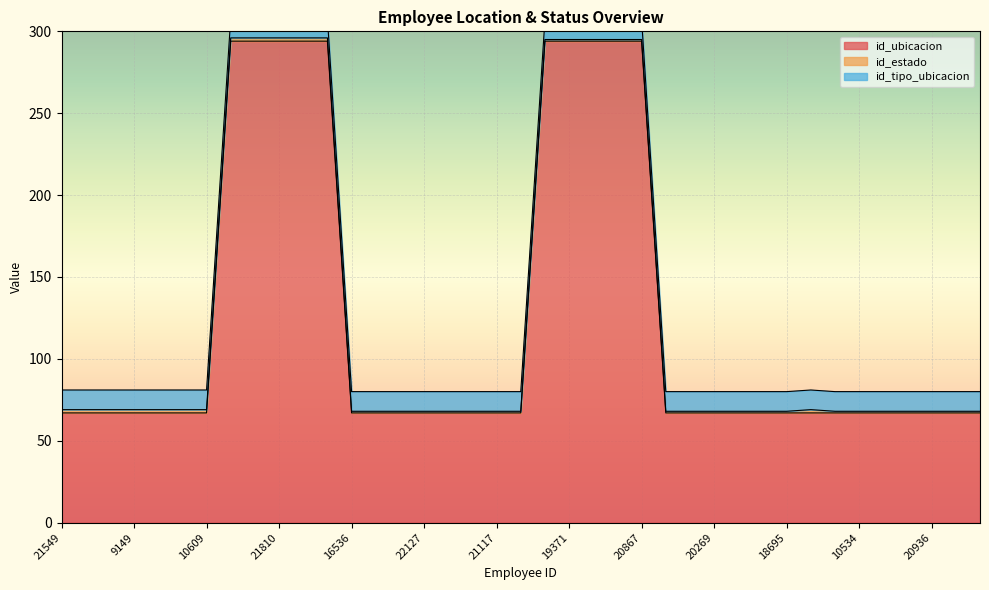

What is the difference between the second highest and minimum values in the id_estado series?

1